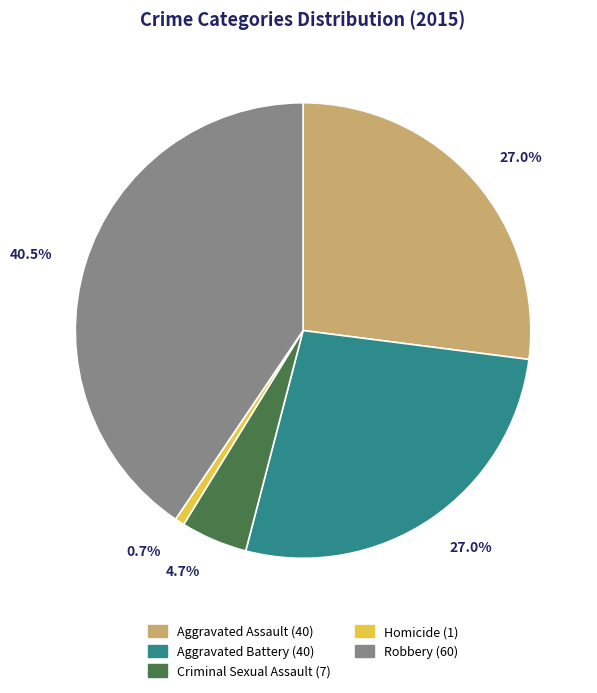

Is there a majority slice in this chart?

No